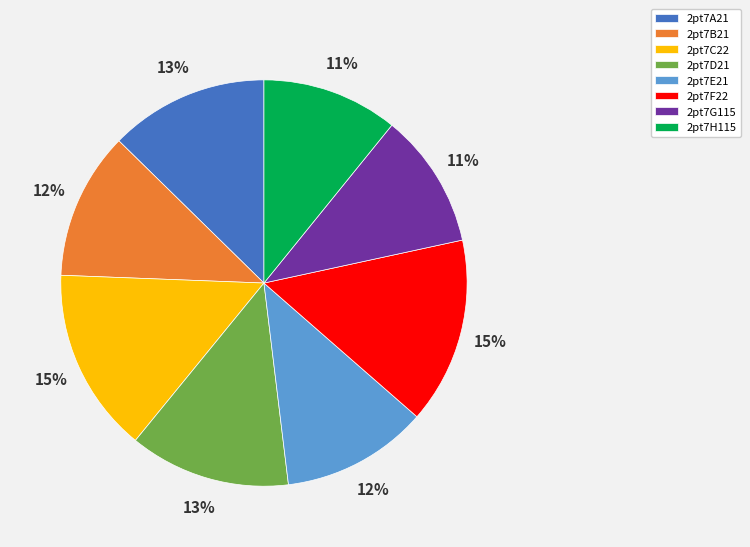

To the nearest percent, what is the difference between the 2pt7E21 and 2pt7F22 slice percentages?

3%